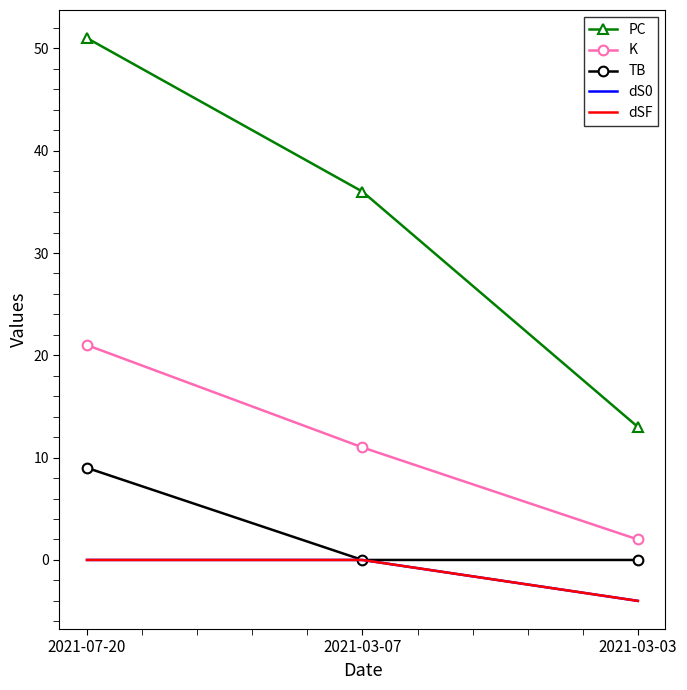

List the series in order of their peak value, highest first.

PC, K, TB, dS0, dSF